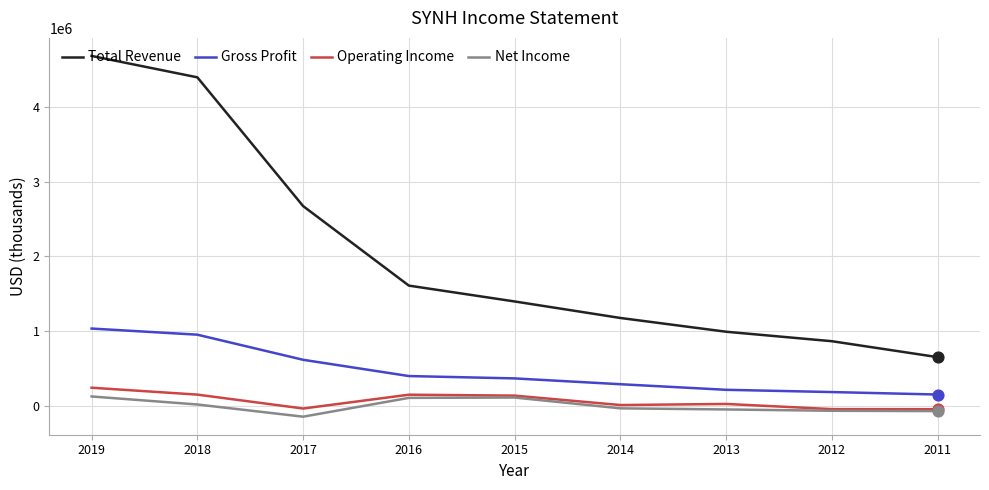

What are all the series names shown in the legend?

Total Revenue, Gross Profit, Operating Income, Net Income